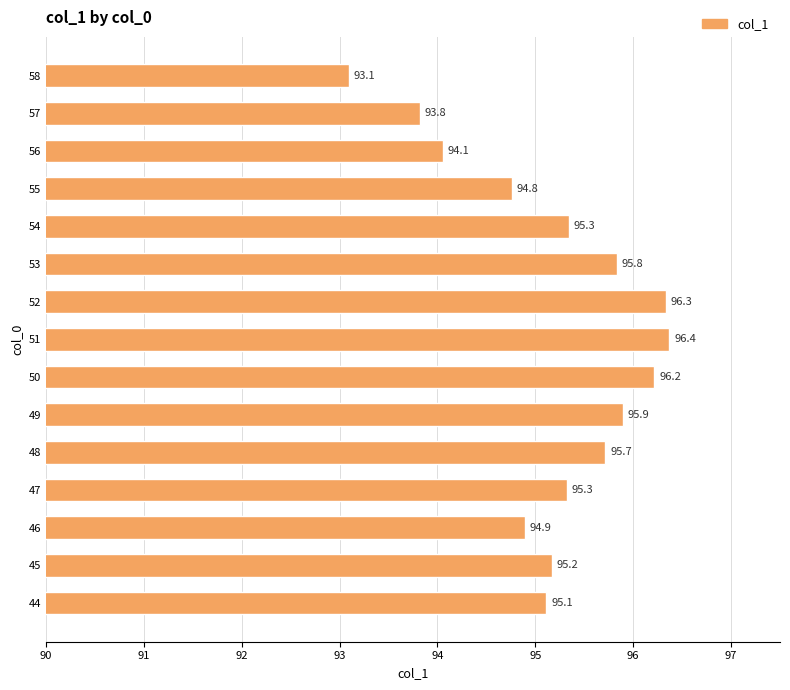

What is the difference between the second highest and second lowest values?

2.5